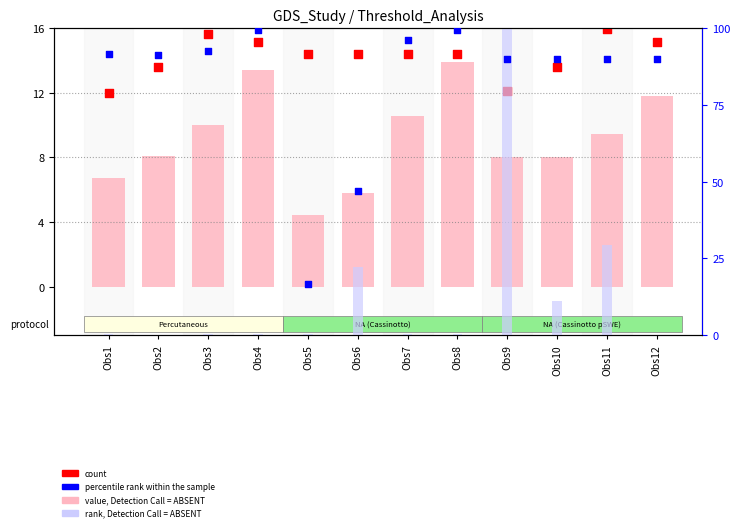

Which series reaches the maximum Y coordinate?

rank, Detection Call = ABSENT